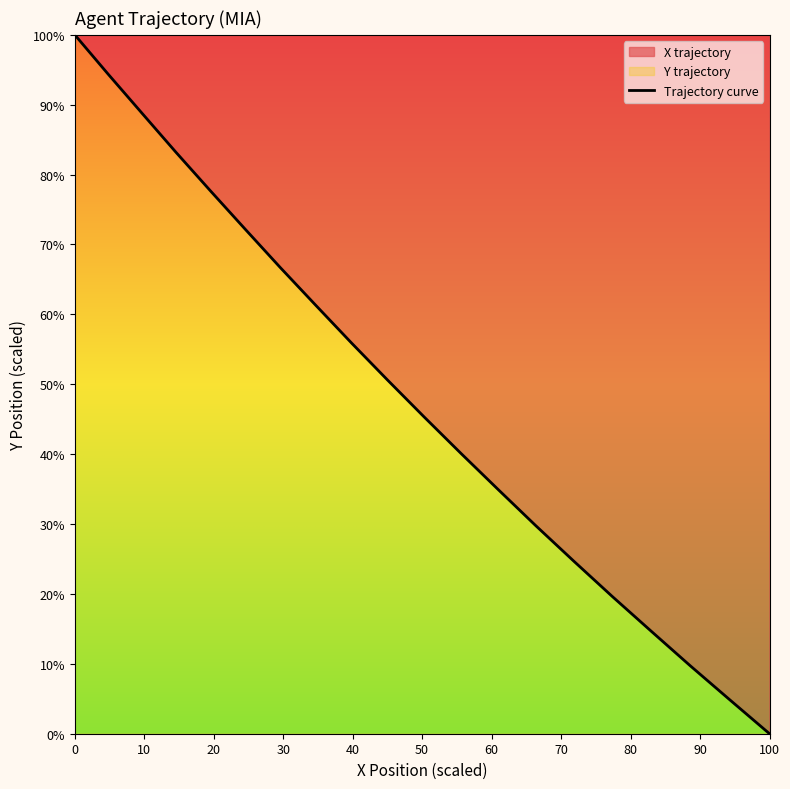

Count the number of values greater than 50.

10